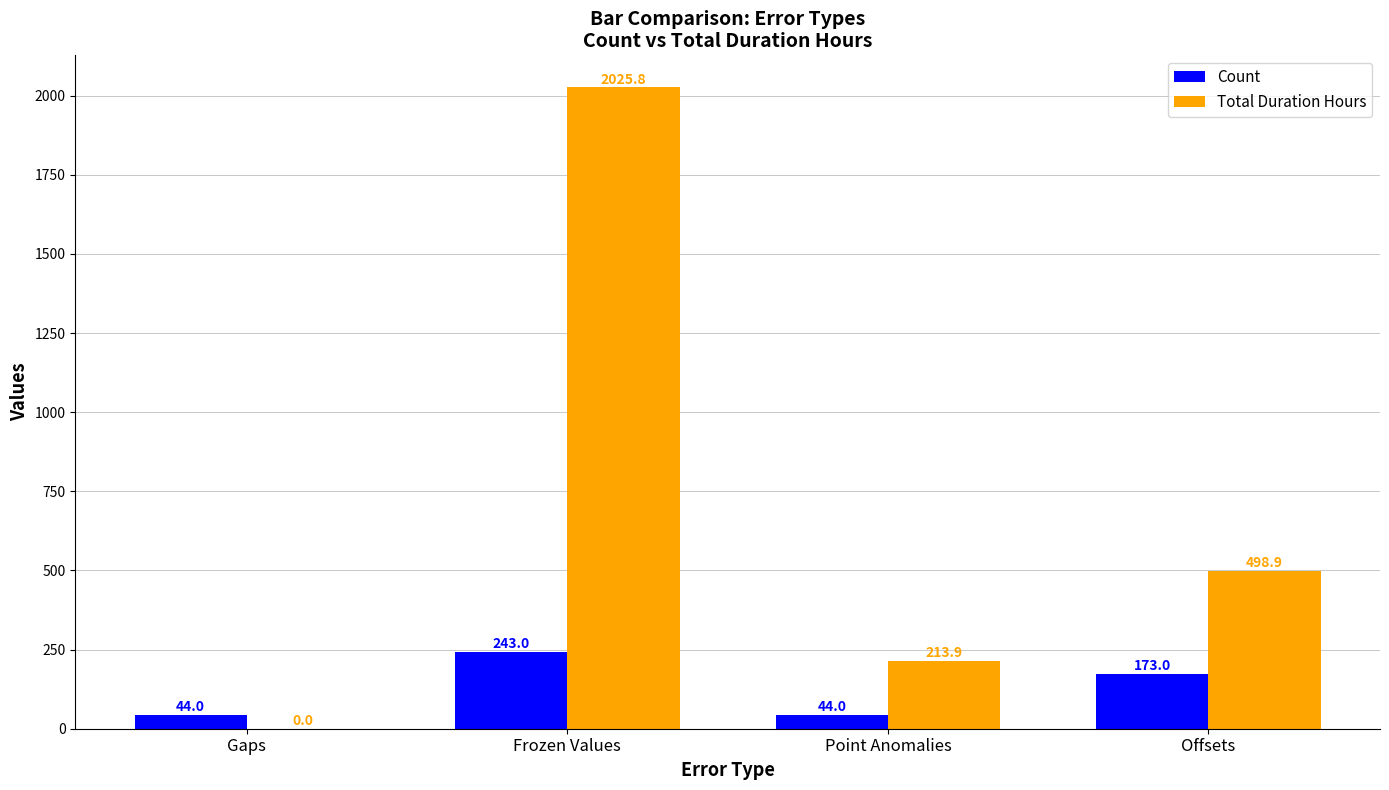

The value of Count at Frozen Values is 243.0. True or false?

True